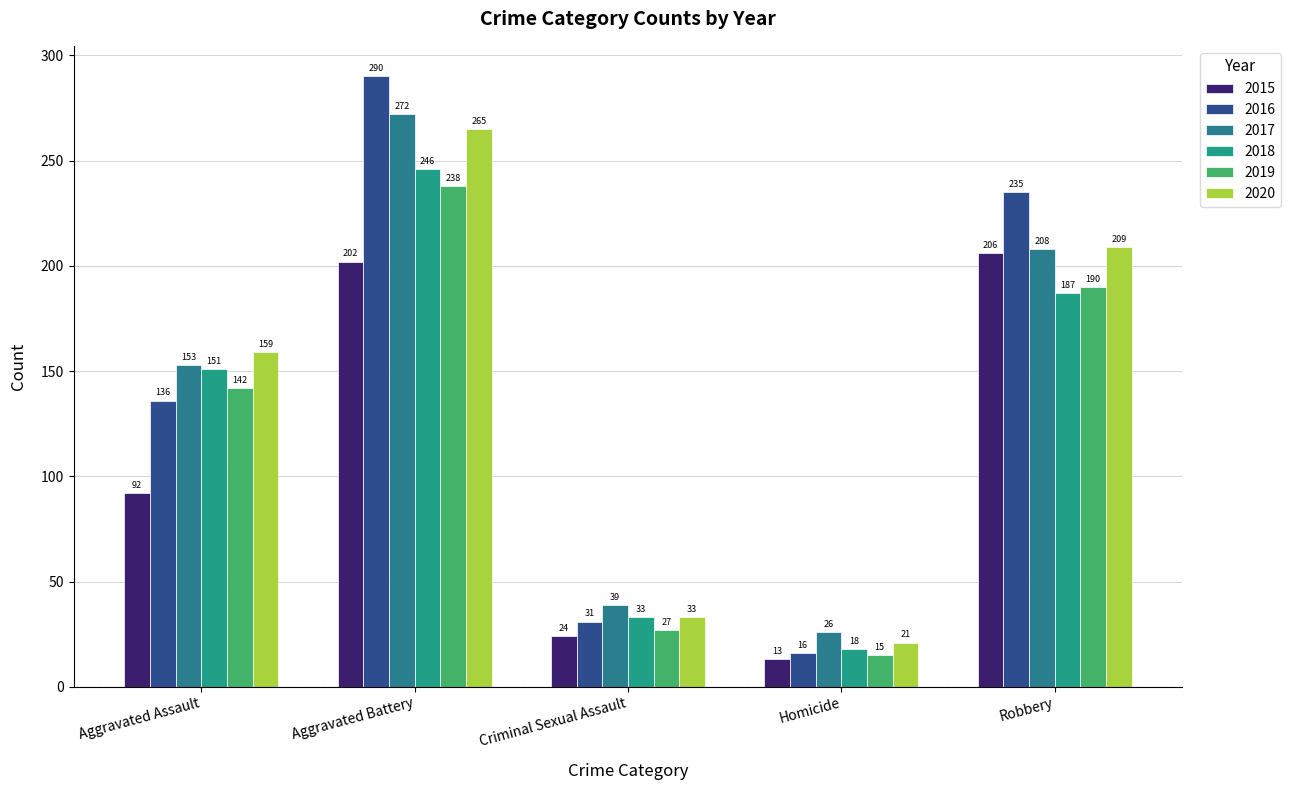

Reading left to right, what are all the values shown in this chart?

2015: 92	202	24	13	206
2016: 136	290	31	16	235
2017: 153	272	39	26	208
2018: 151	246	33	18	187
2019: 142	238	27	15	190
2020: 159	265	33	21	209